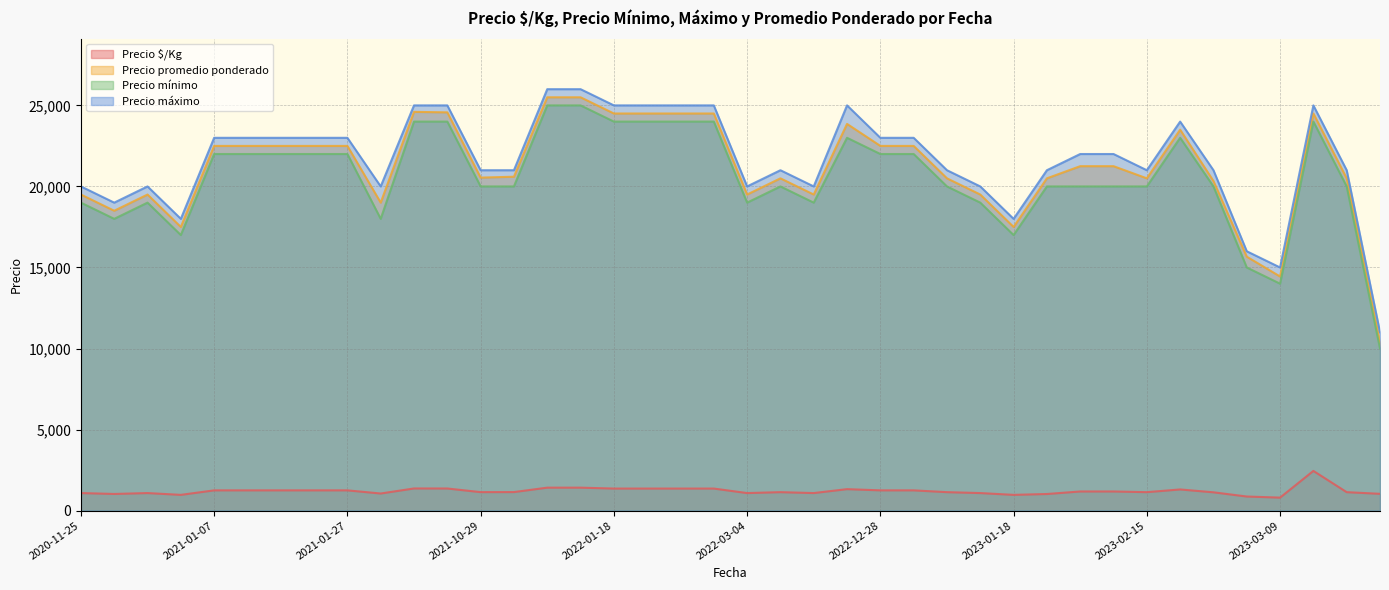

How many lines are shown in the chart?

4